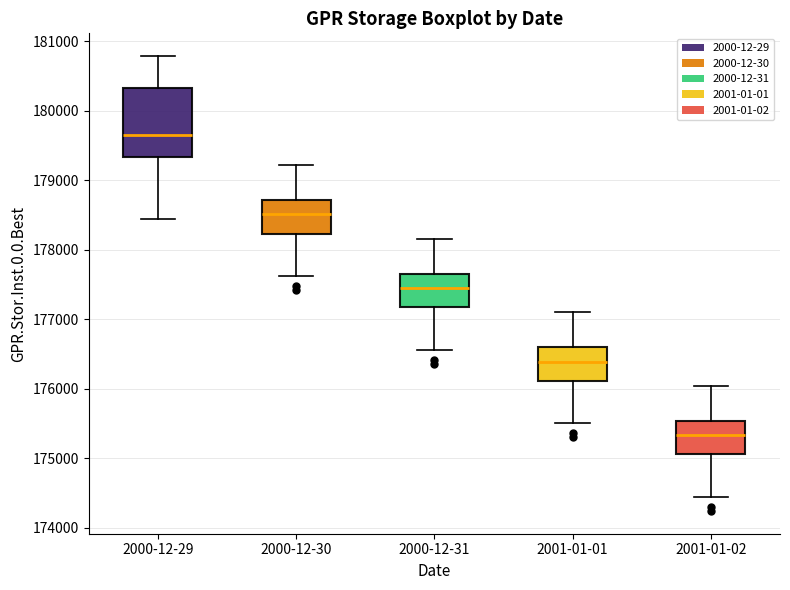

Where does the upper whisker of the box for 2000-12-31 end on the y-axis? The values are not printed on the chart, so give them approximately, as read against the axis.

178200